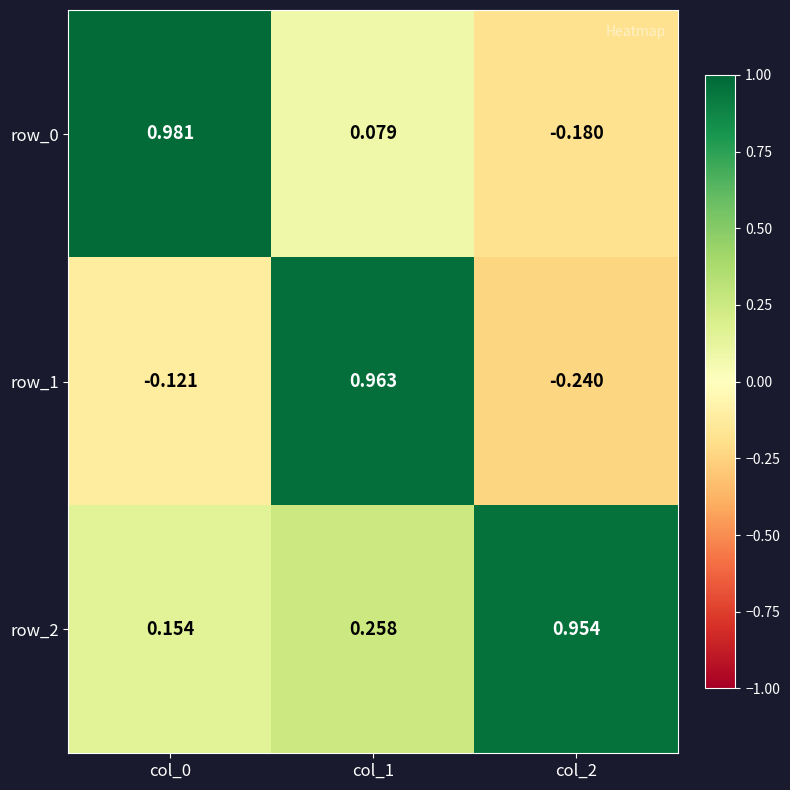

Which series changed the most between col_0 and col_1?

row_1